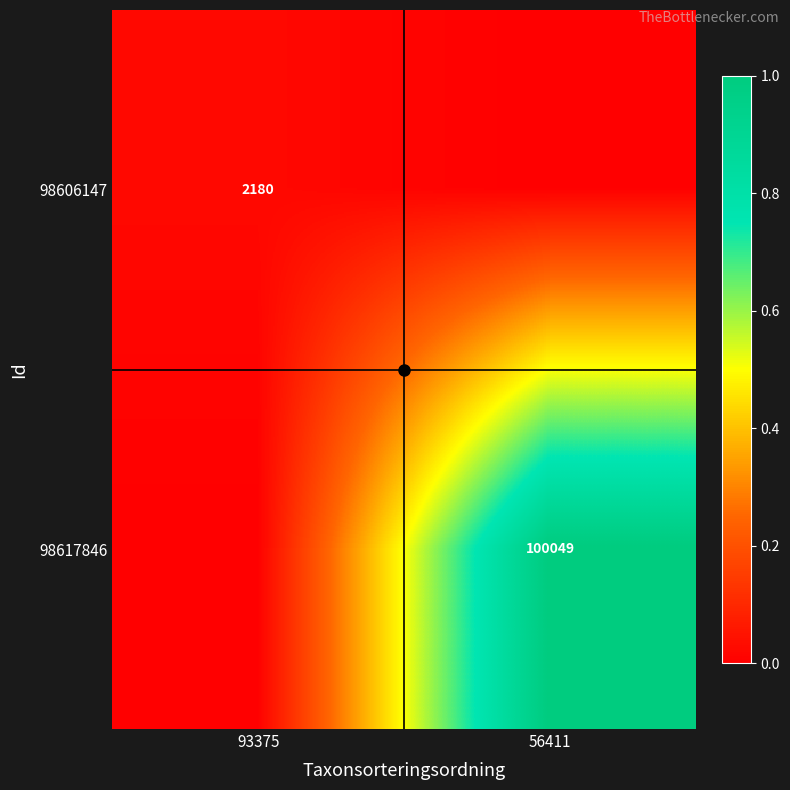

At which category does the chart reach its peak across all series?

56411